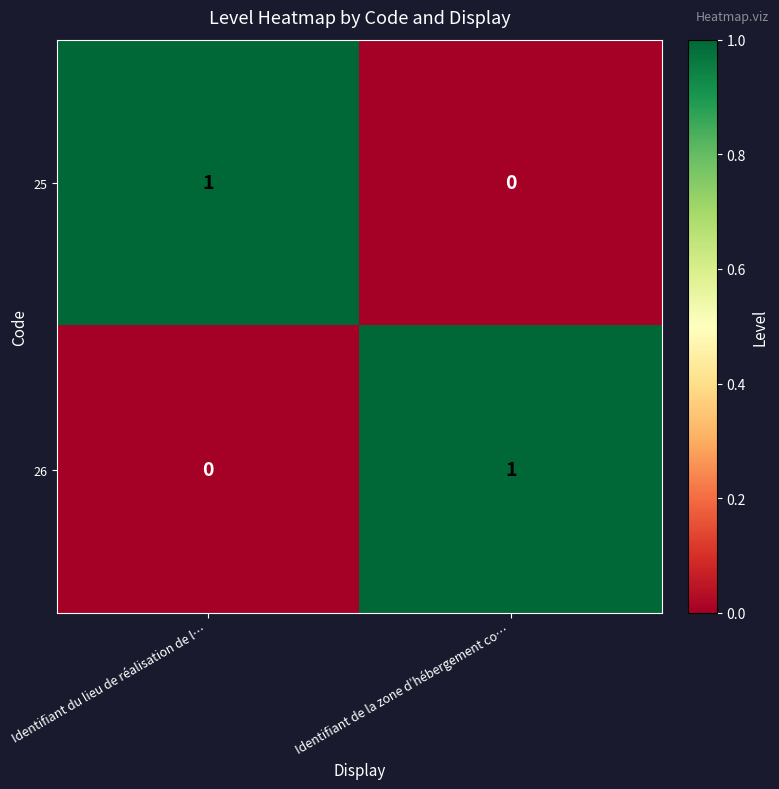

Rank the categories by 26 value from lowest to highest.

Identifiant du lieu de réalisation de l…, Identifiant de la zone d’hébergement co…